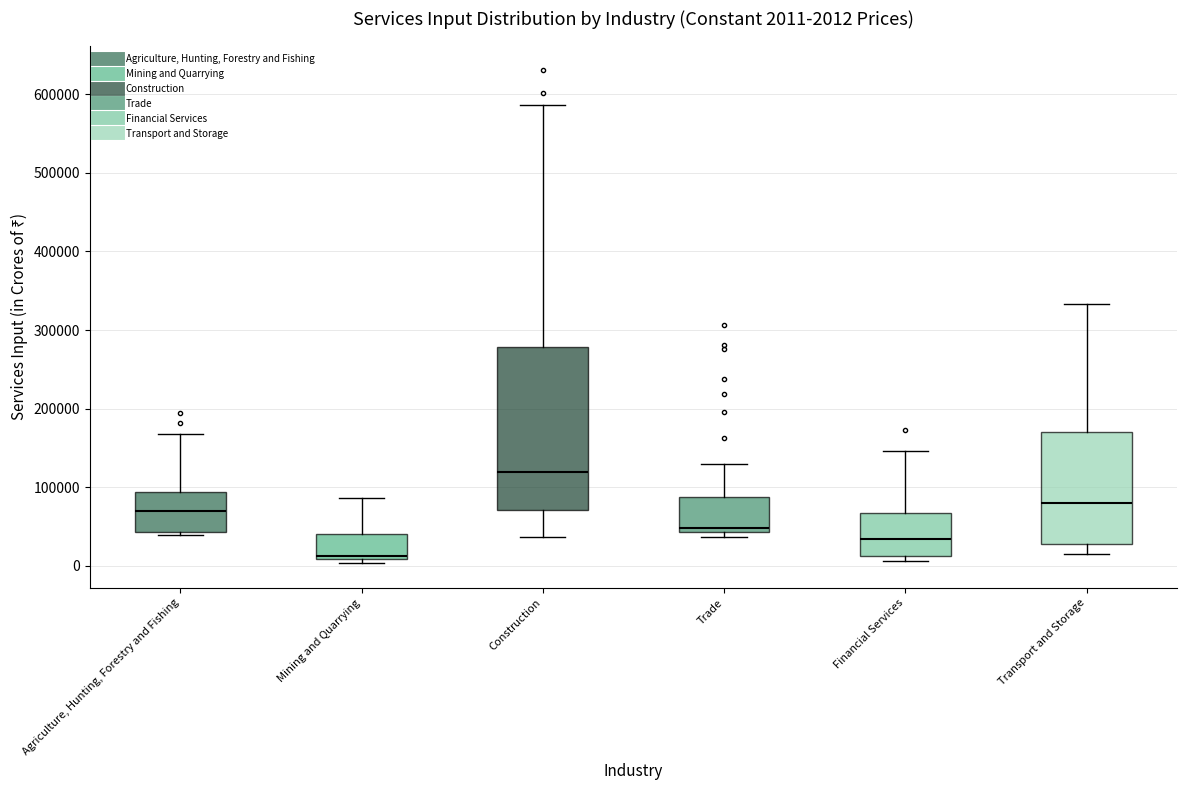

Comparing the boxes themselves (not the whiskers), which one is the tallest?

Construction